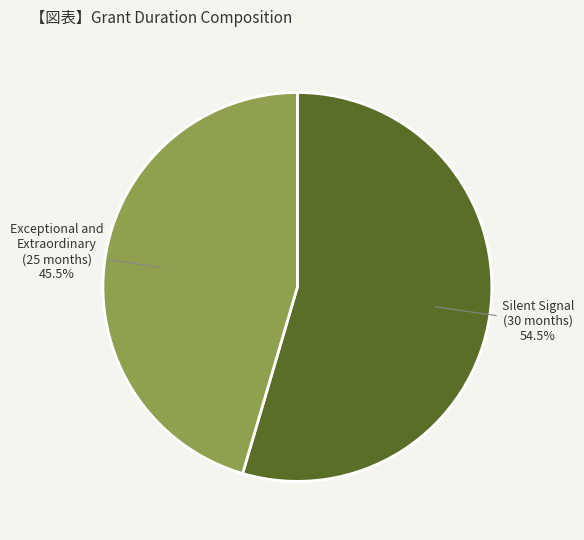

Approximately how many times larger is the value at Silent Signal (30 months) 54.5% compared to Exceptional and Extraordinary (25 months) 45.5%?

1.2